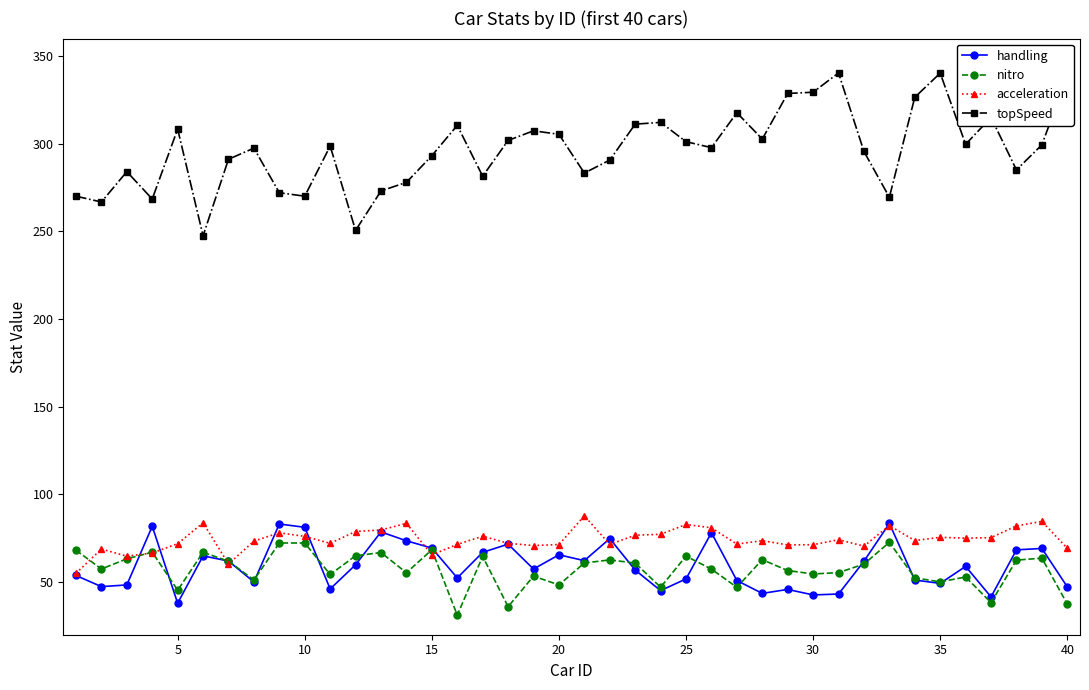

Which series has the largest total across all categories?

topSpeed